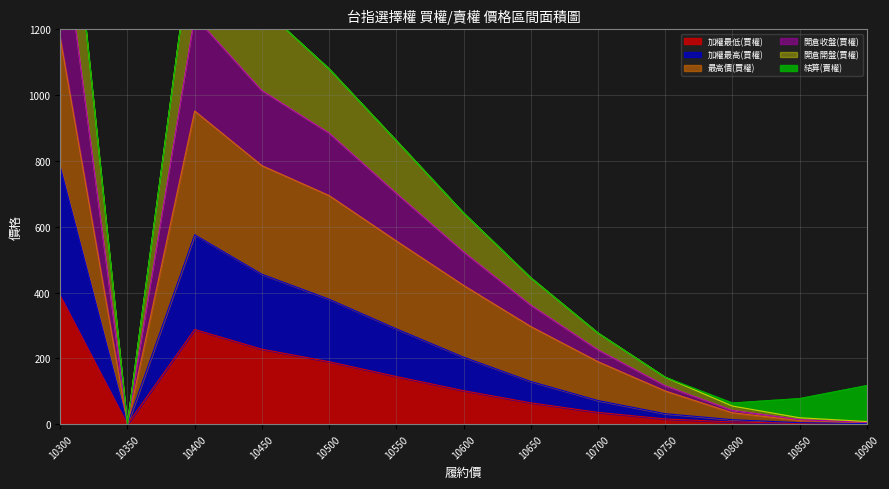

True or false: 開倉開盤(買權) and 開倉收盤(買權) intersect in this chart.

False